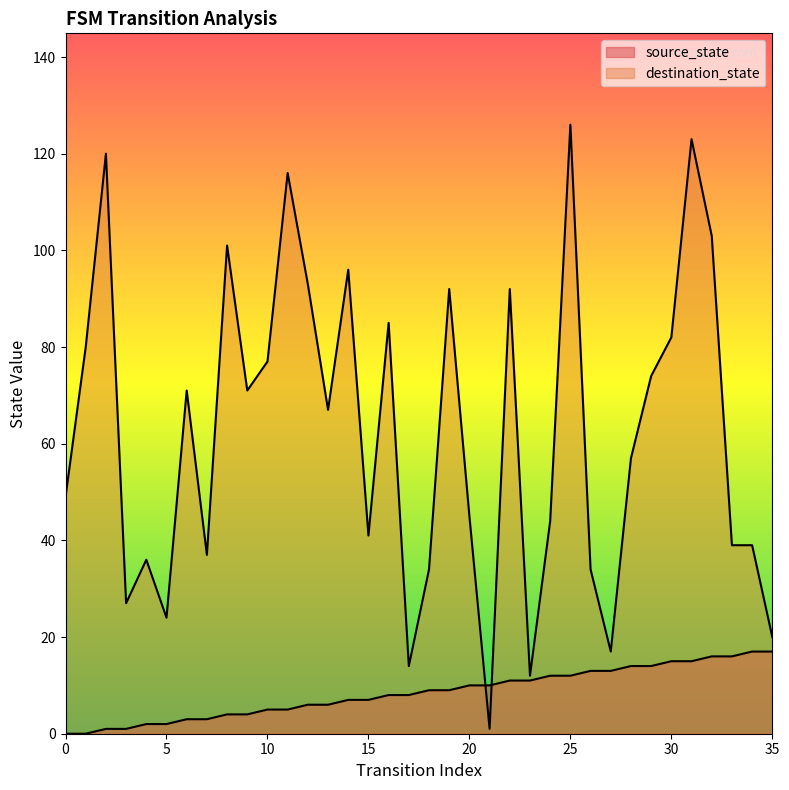

What is the difference between the source_state values at 24 and 26?

1